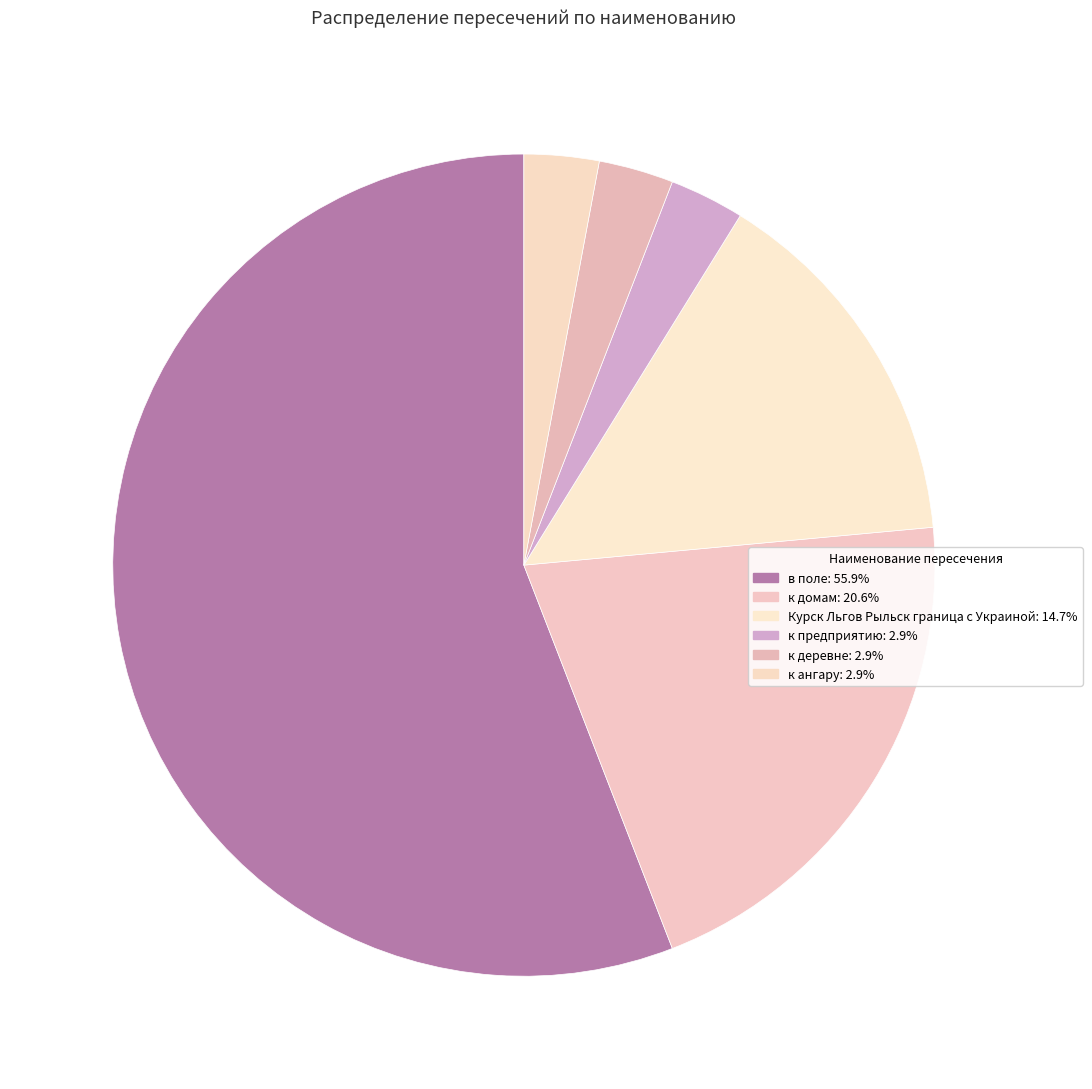

What is the ratio of the value at к деревне to the value at Курск Льгов Рыльск граница с Украиной?

0.2